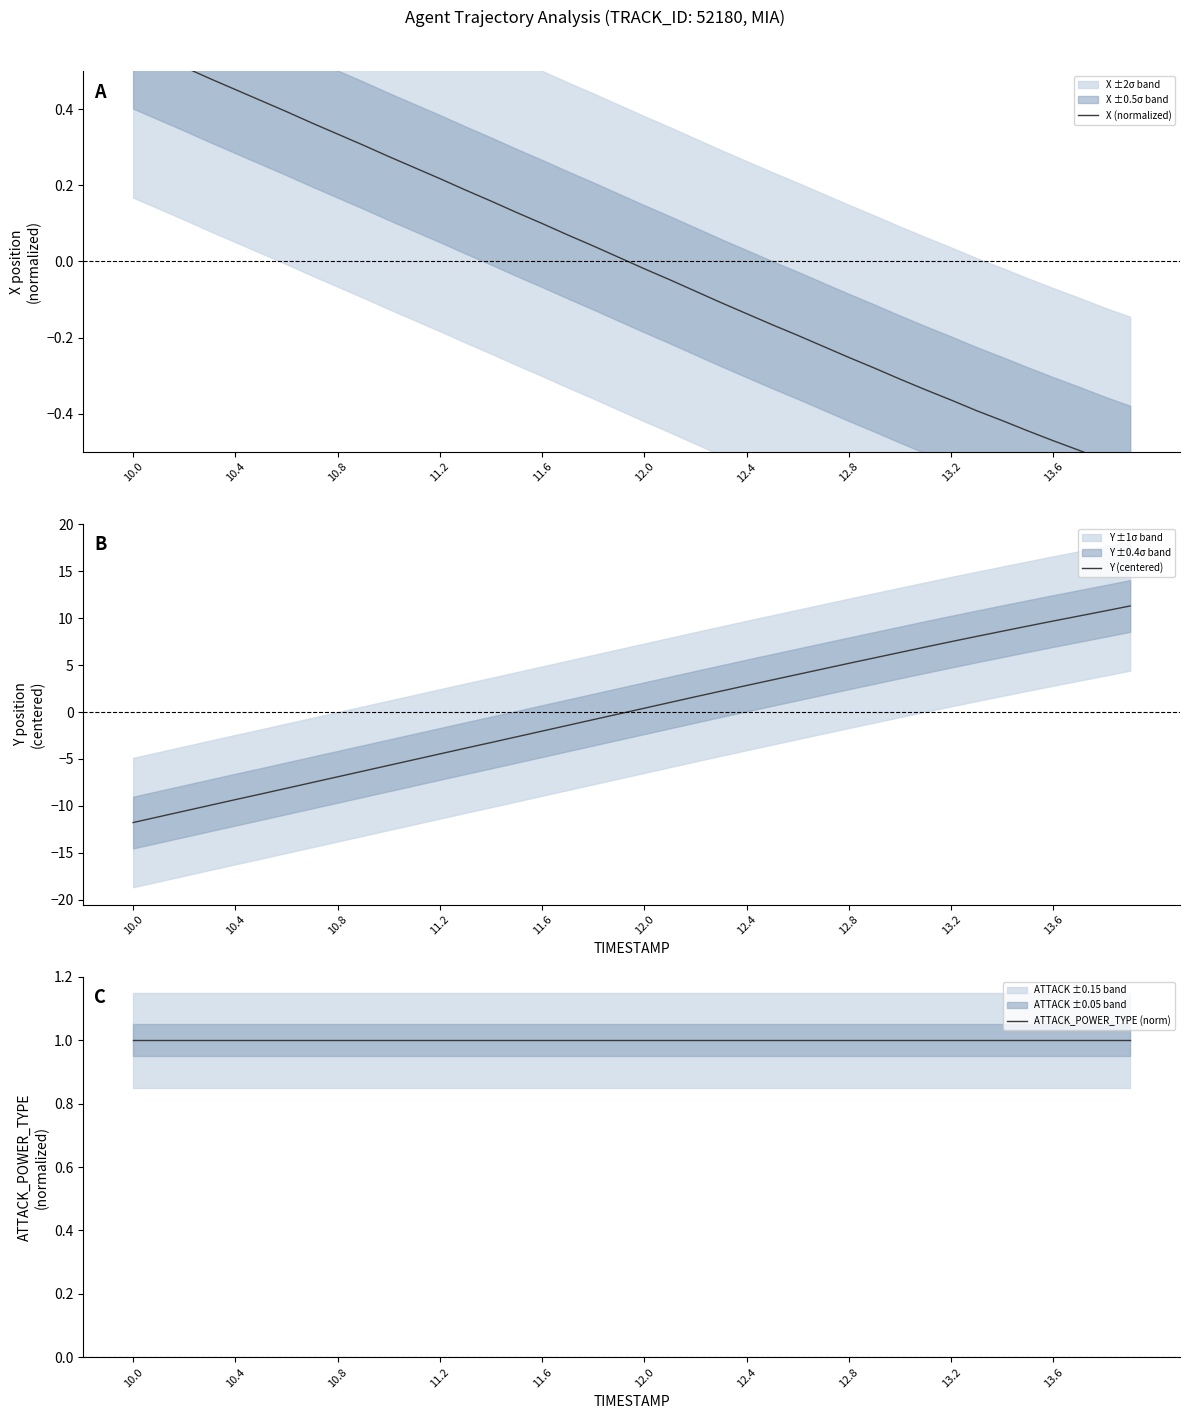

The Y (centered) series shows 2.6 at 13.2. True or false?

False